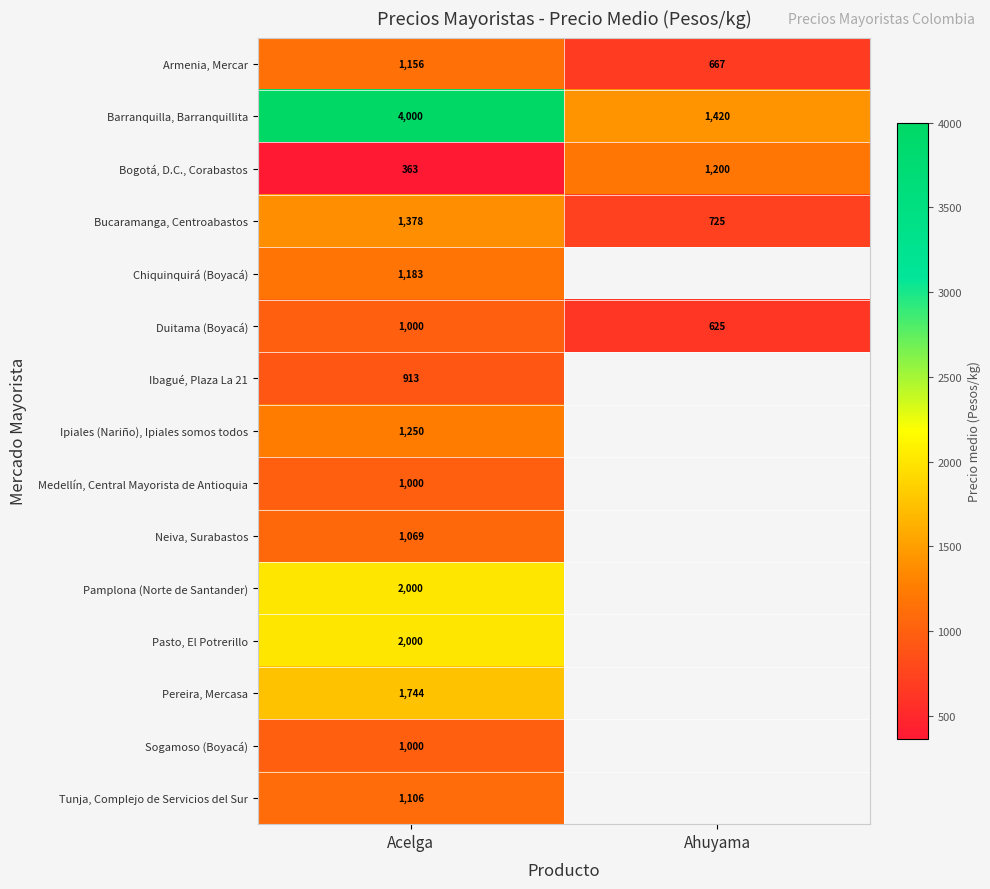

Between Acelga and Ahuyama, which is larger?

Acelga